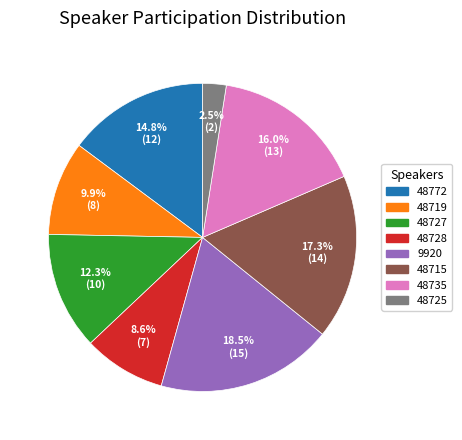

Is 48735 the majority of the pie?

No